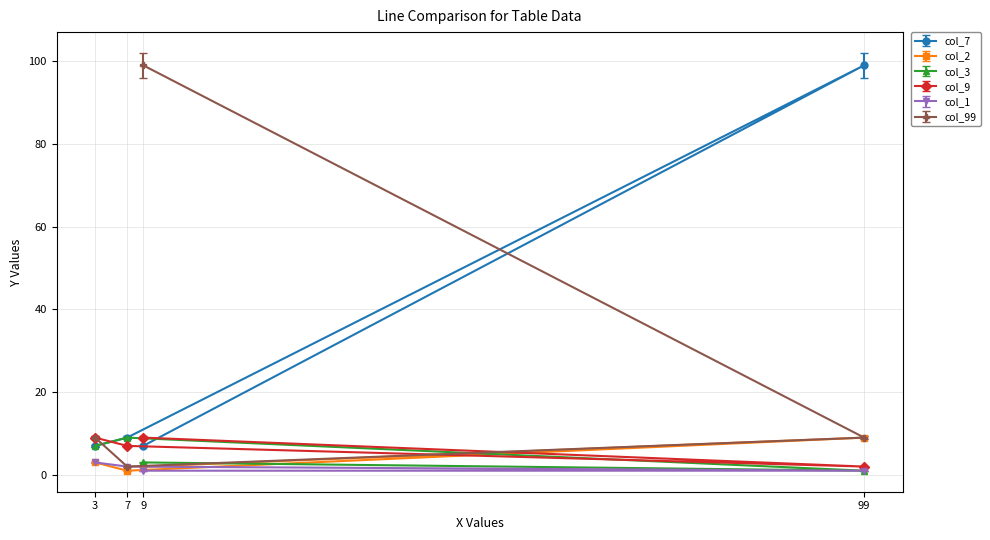

True or false: col_3 and col_1 intersect in this chart.

False